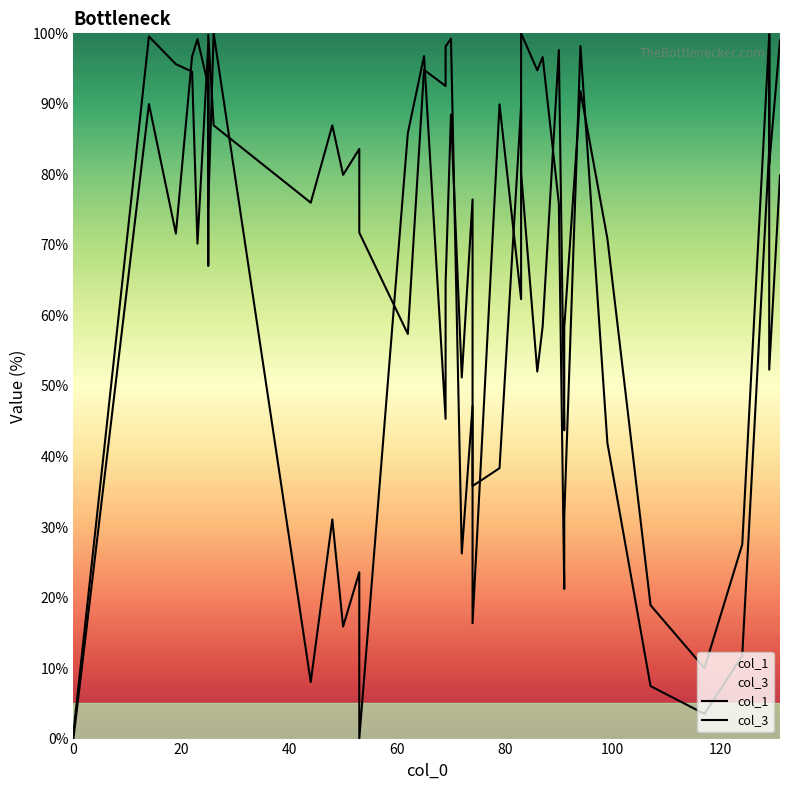

How many intersections are there between col_3 and col_1?

16